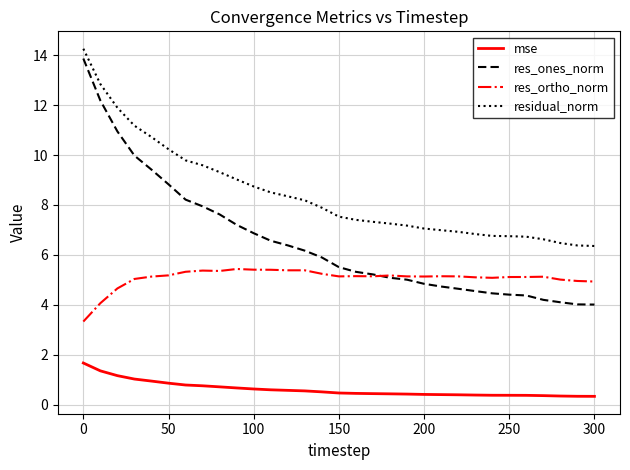

Which series has the largest total across all categories?

residual_norm